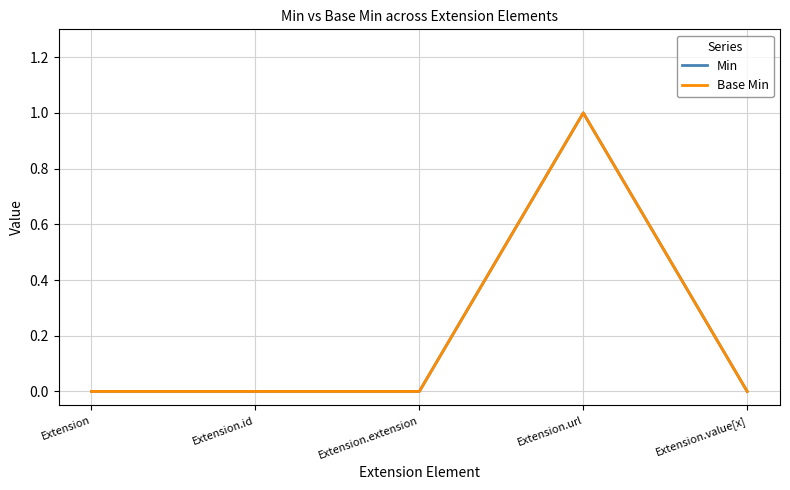

Does the chart have visible grid lines?

Yes